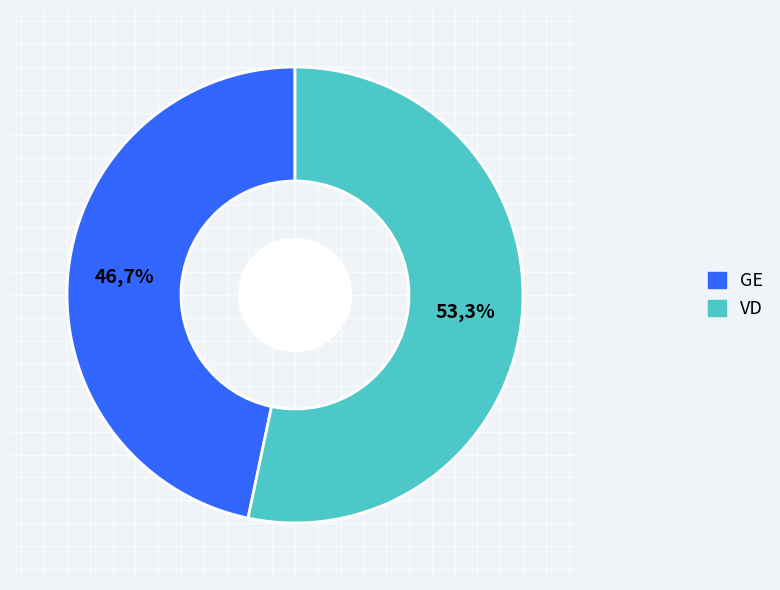

The 23 slice represents 14% of the pie. True or false?

False